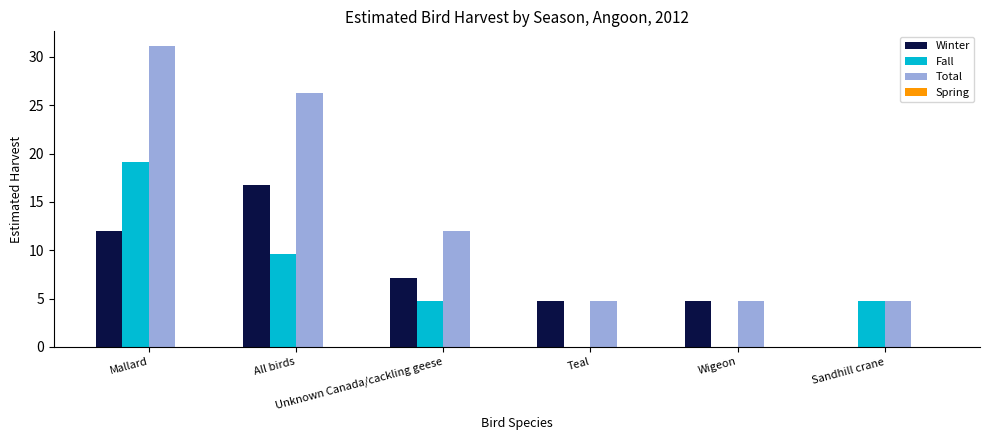

Which series has the largest total across all categories?

Total